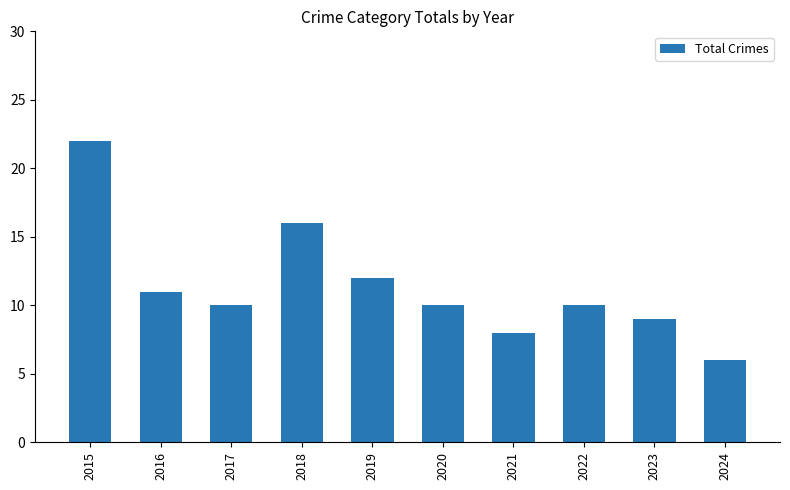

The chart shows a value of 8 at 2021. True or false?

True